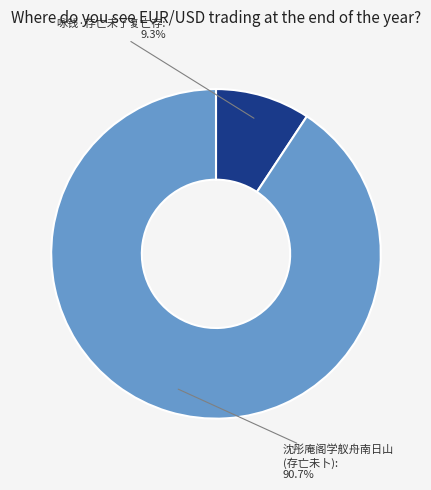

Is there any slice that represents more than half of the pie?

Yes